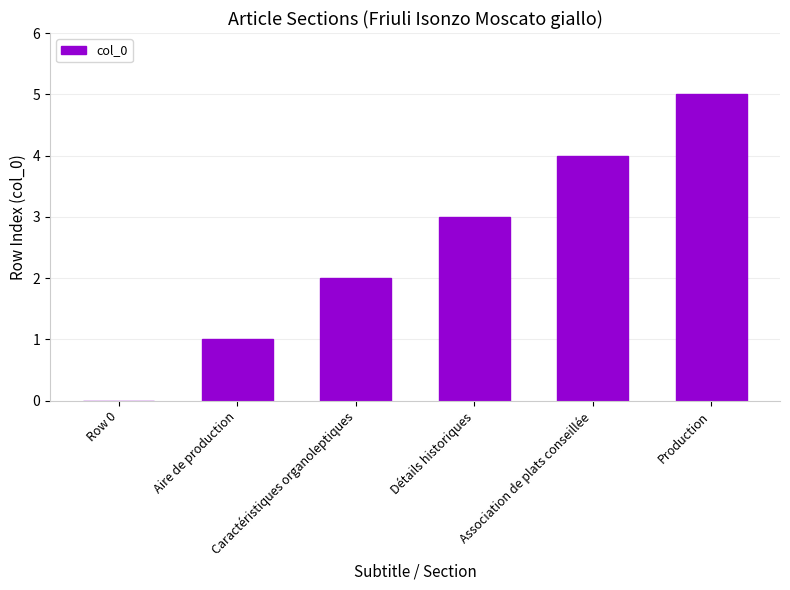

Reading right to left, extract all data points from this chart.

5	4	3	2	1	0